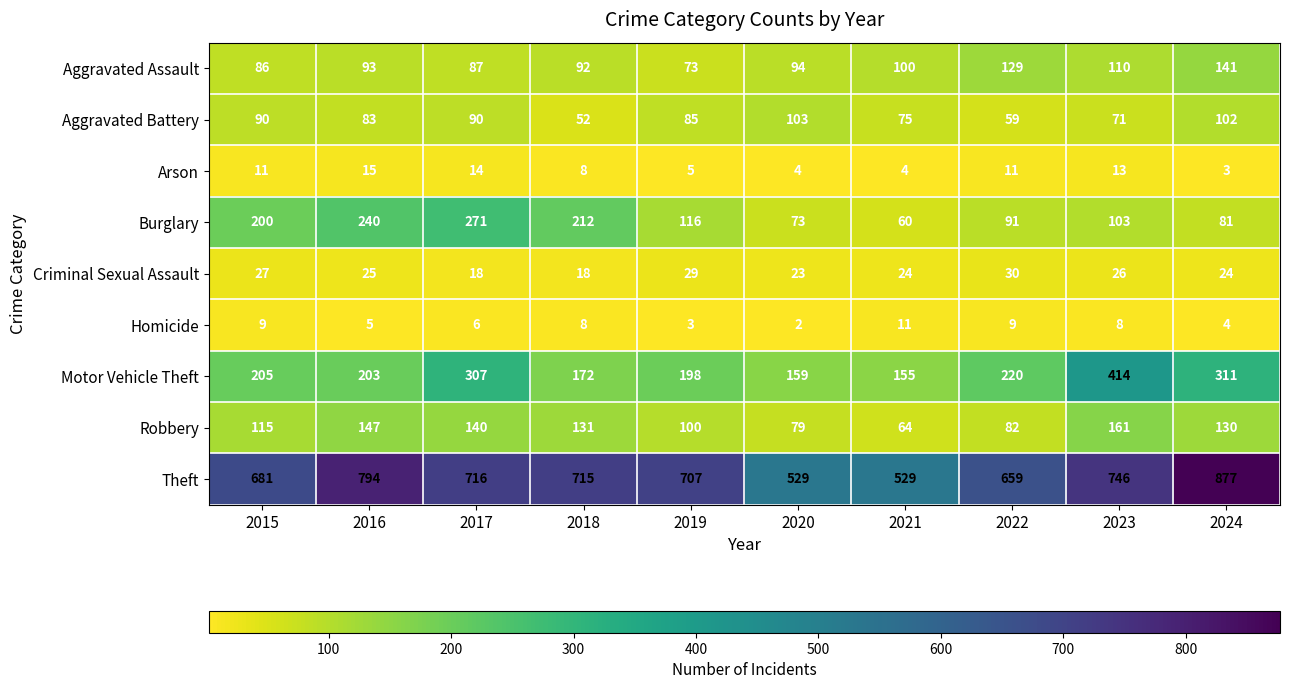

Which series has the largest range (max minus min)?

Theft